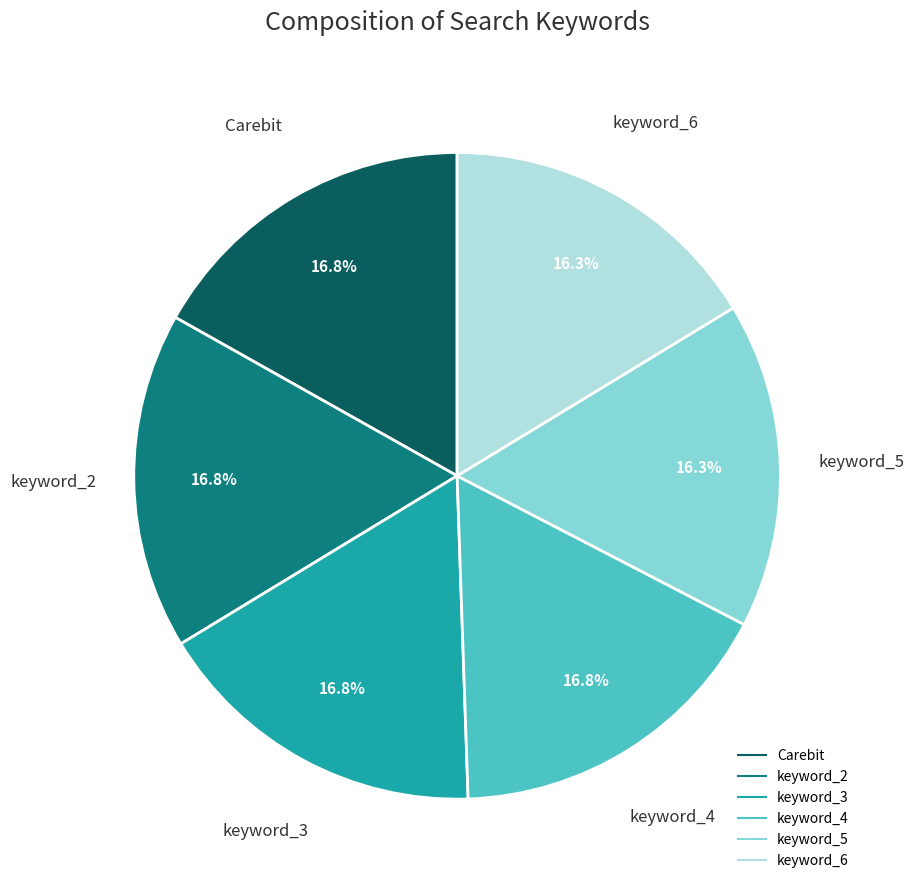

Count the number of slices in the pie.

6